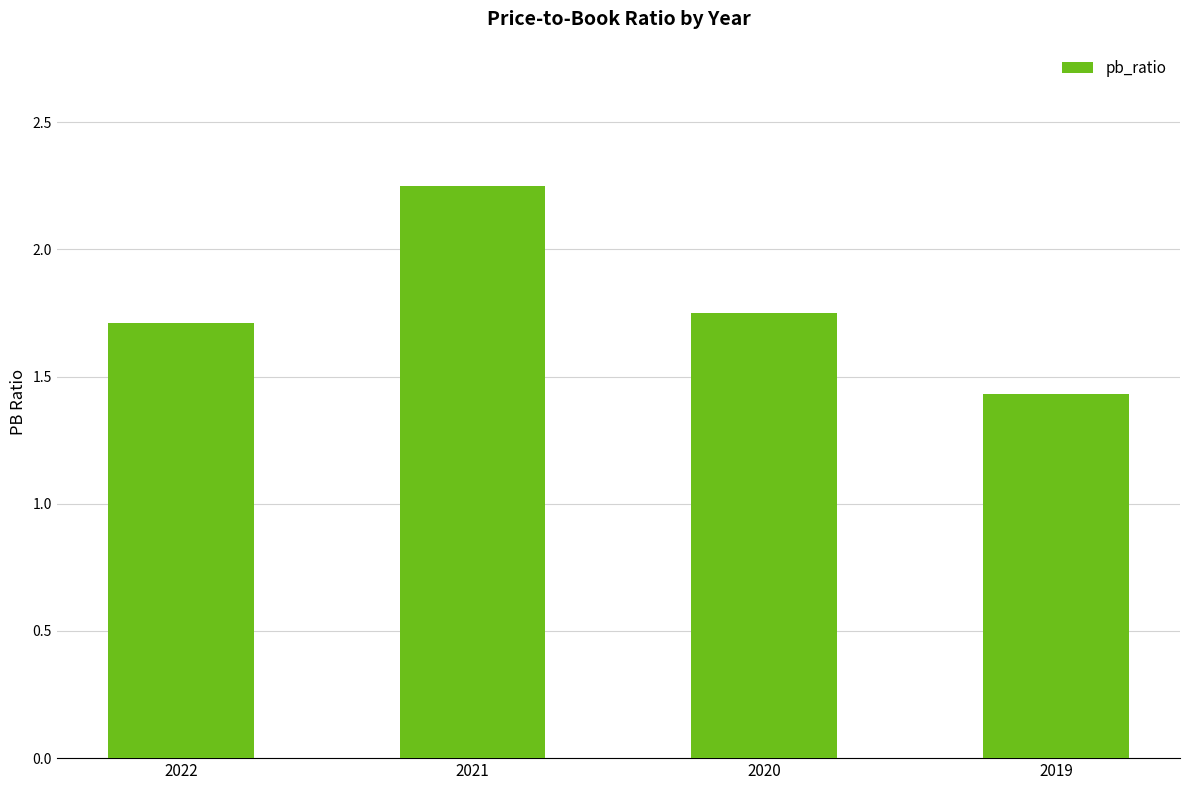

What is the difference between the maximum and minimum values?

0.8